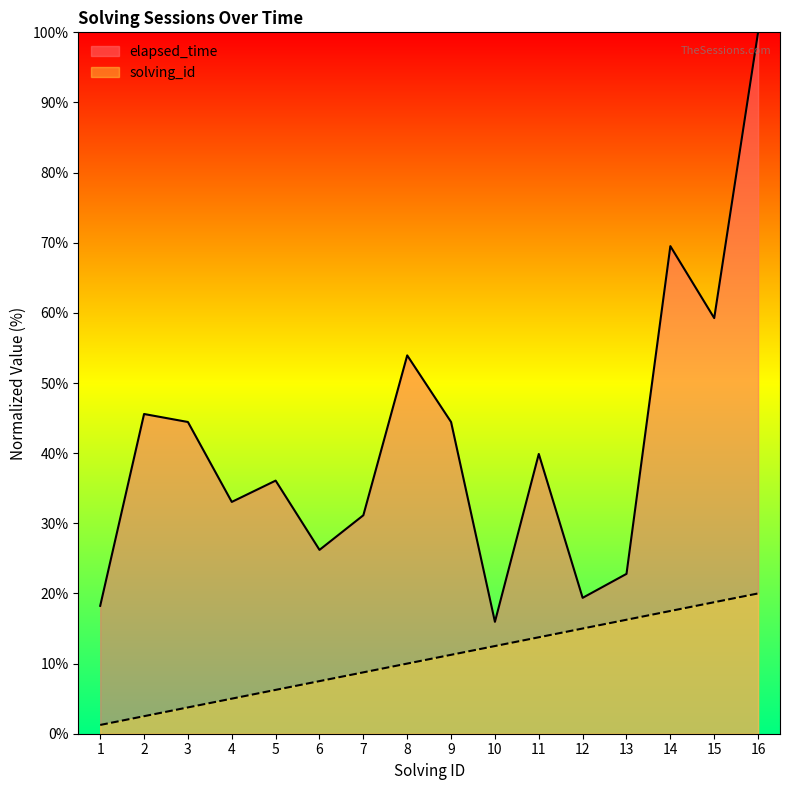

True or false: elapsed_time has more than 2 interior local peaks.

True